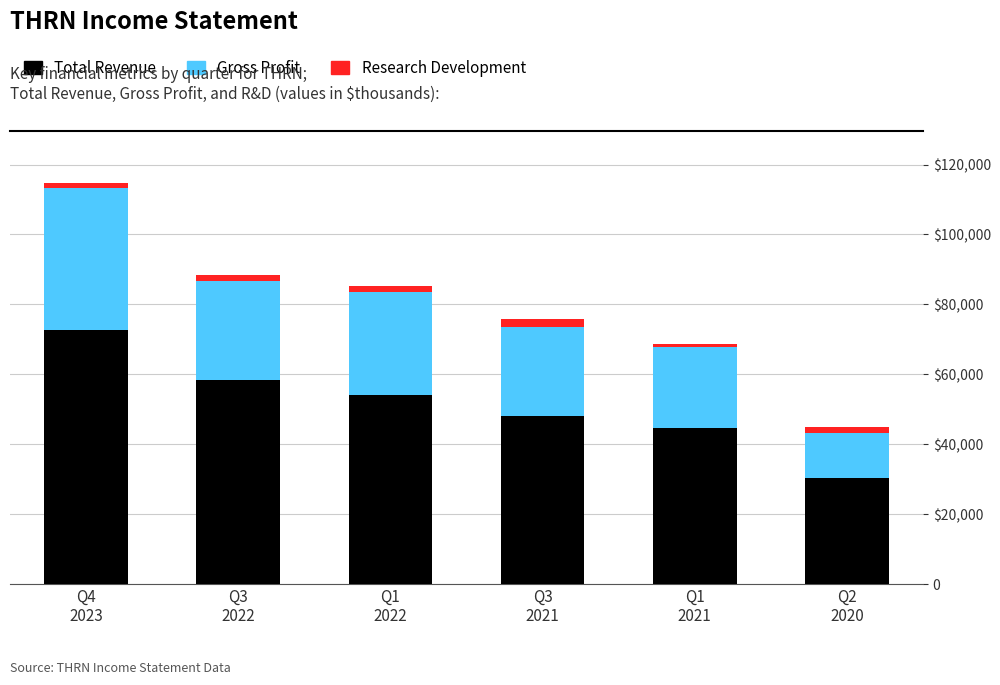

Where does the Gross Profit series first go above 28200?

Q4
2023